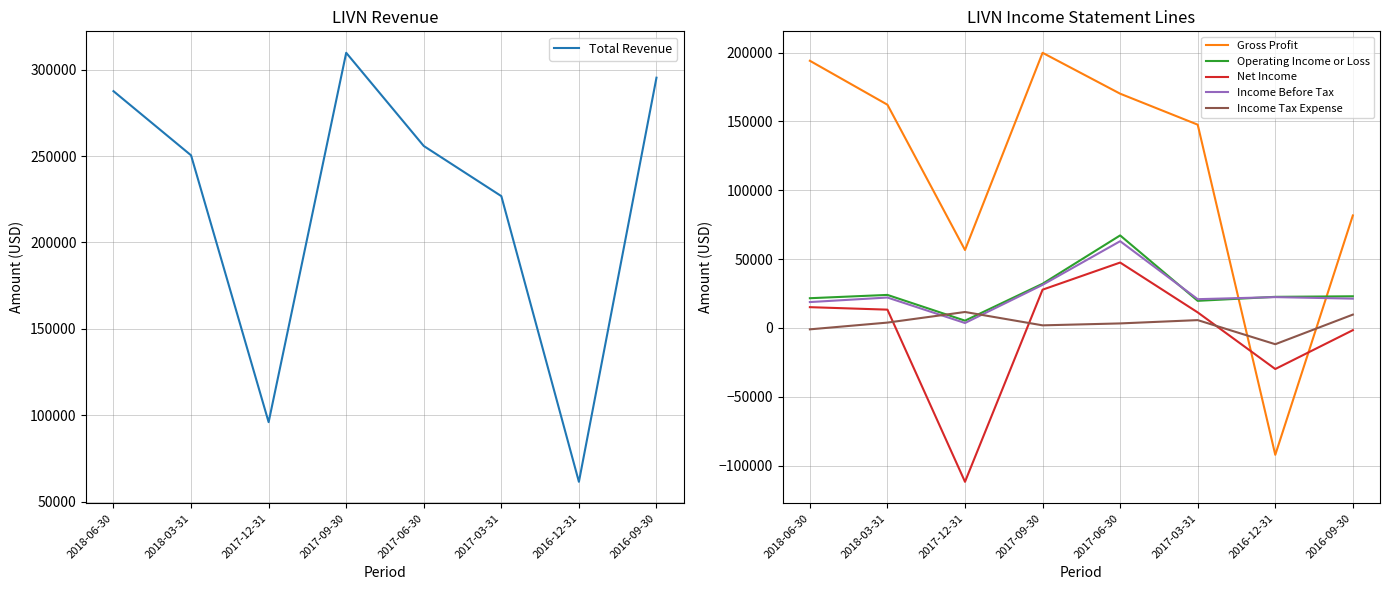

Reading left to right, list all the values displayed in this chart.

Total Revenue: 2018-06-30=287500	2018-03-31=250400	2017-12-31=96100	2017-09-30=309700	2017-06-30=255800	2017-03-31=226800	2016-12-31=61600	2016-09-30=295300
Gross Profit: 2018-06-30=194000	2018-03-31=162100	2017-12-31=56600	2017-09-30=199800	2017-06-30=170100	2017-03-31=147600	2016-12-31=-92100	2016-09-30=81700
Operating Income or Loss: 2018-06-30=21600	2018-03-31=24000	2017-12-31=5300	2017-09-30=32100	2017-06-30=67200	2017-03-31=19700	2016-12-31=22600	2016-09-30=23000
Net Income: 2018-06-30=15100	2018-03-31=13300	2017-12-31=-111700	2017-09-30=27800	2017-06-30=47500	2017-03-31=11300	2016-12-31=-29800	2016-09-30=-1600
Income Before Tax: 2018-06-30=18800	2018-03-31=22100	2017-12-31=3600	2017-09-30=31300	2017-06-30=63000	2017-03-31=20900	2016-12-31=22400	2016-09-30=21300
Income Tax Expense: 2018-06-30=-1000	2018-03-31=3900	2017-12-31=11600	2017-09-30=1900	2017-06-30=3300	2017-03-31=5700	2016-12-31=-11800	2016-09-30=9700